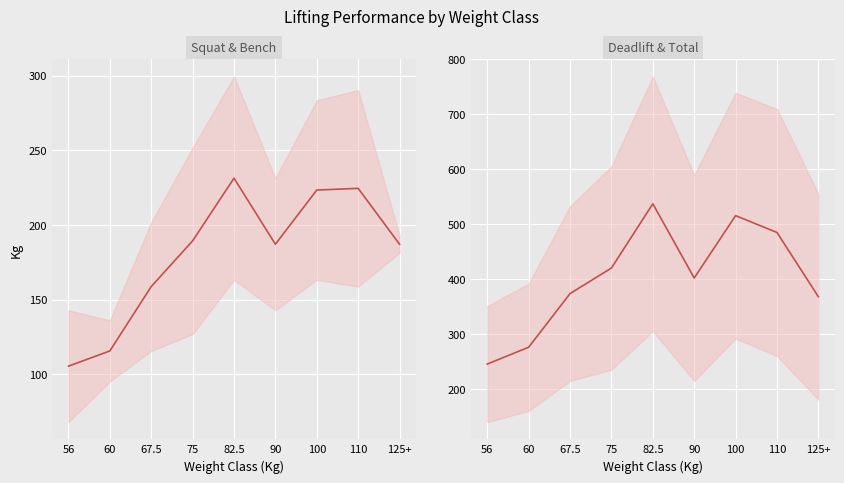

Which category has the highest value across all series?

82.5